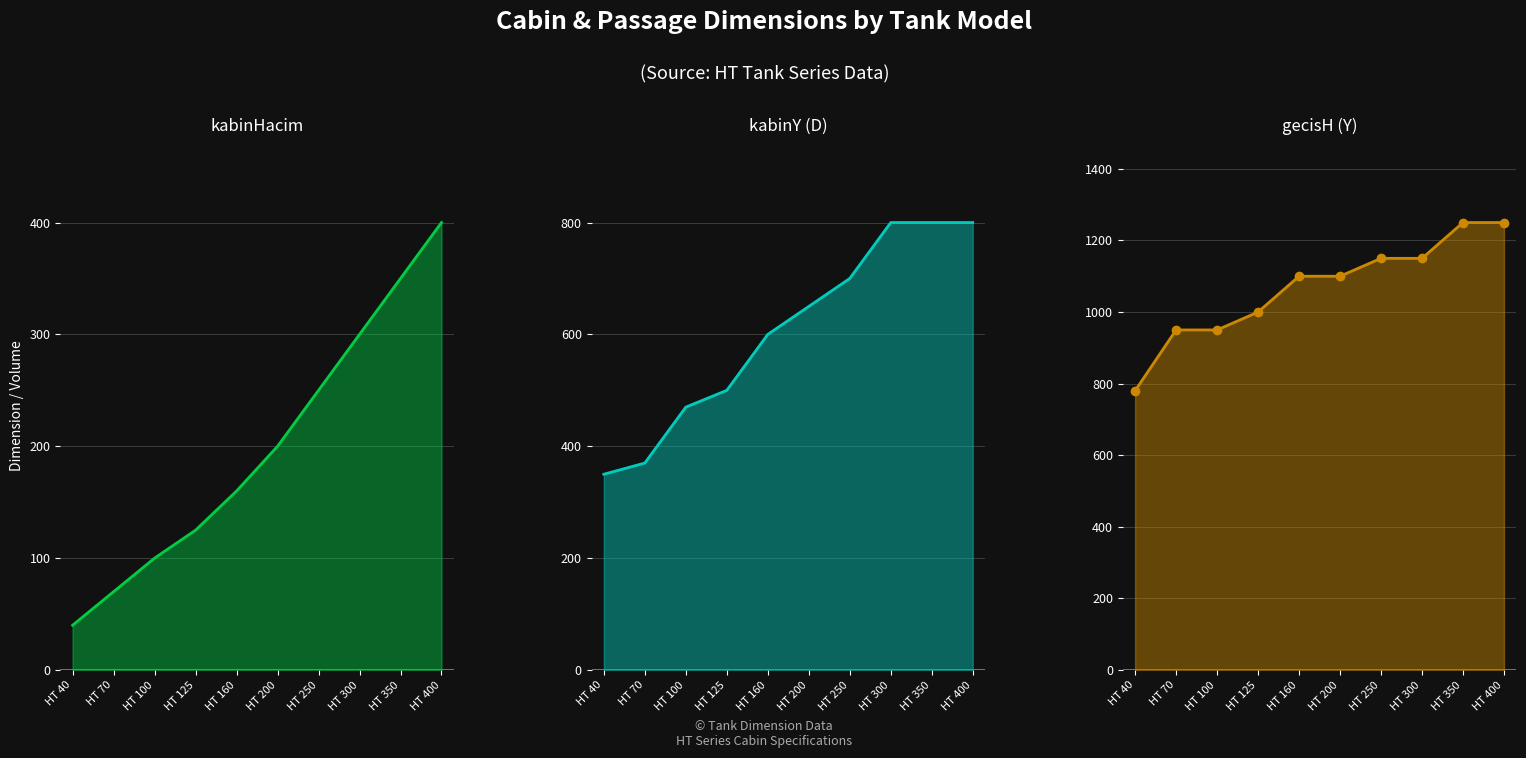

True or false: gecisH (Y)_line and kabinHacim_line intersect in this chart.

False